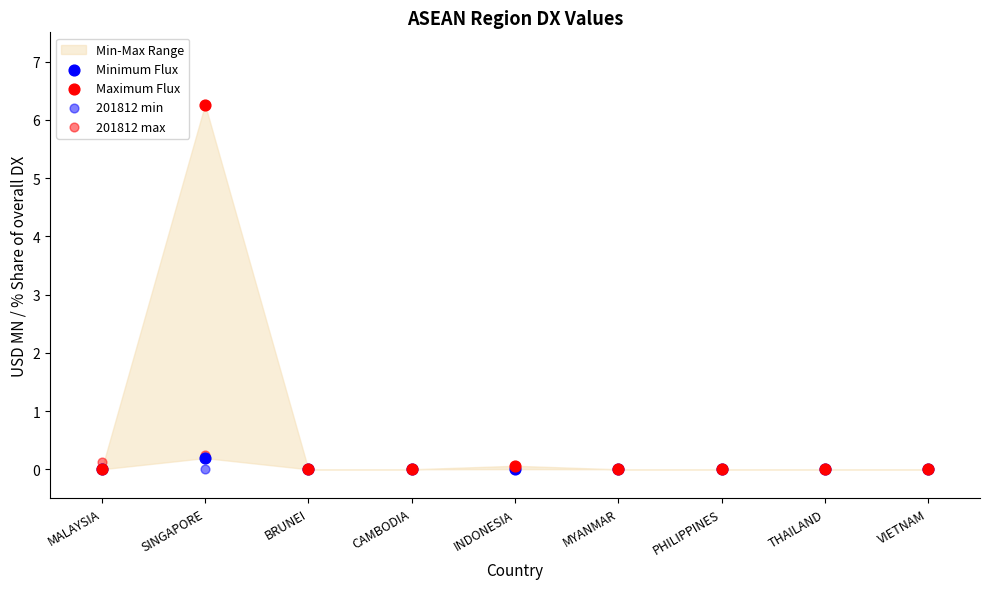

Which series reaches the maximum Y coordinate?

Maximum Flux